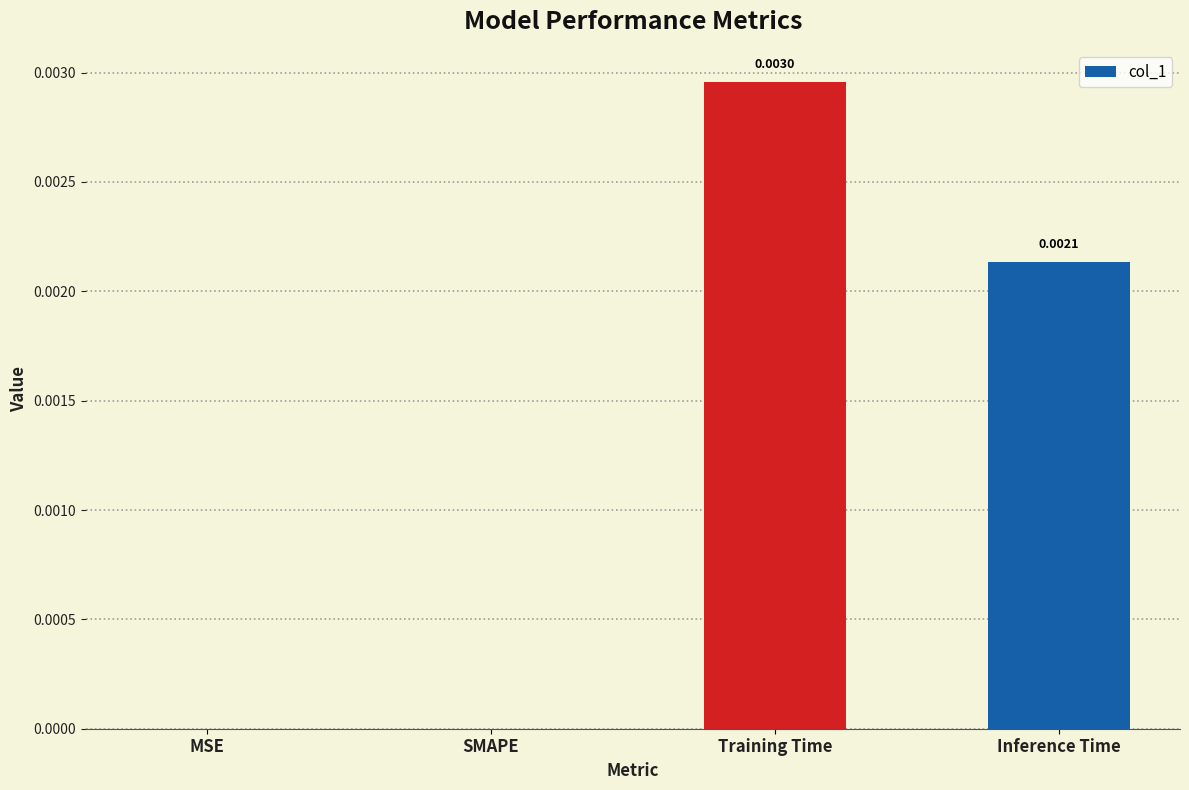

At which category does the chart reach its peak across all series?

Training Time